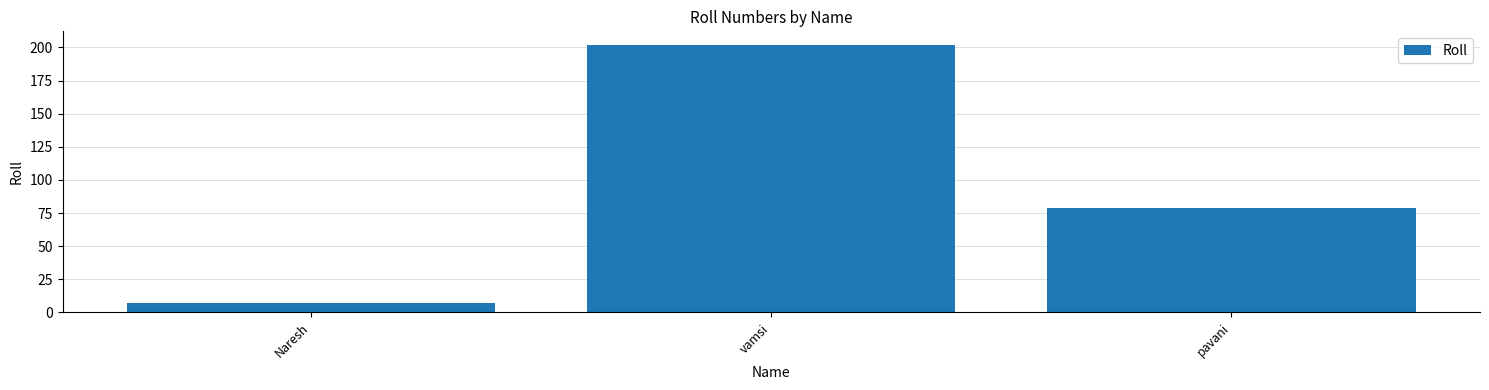

Reading right to left, what are all the values shown in this chart?

79	202	7